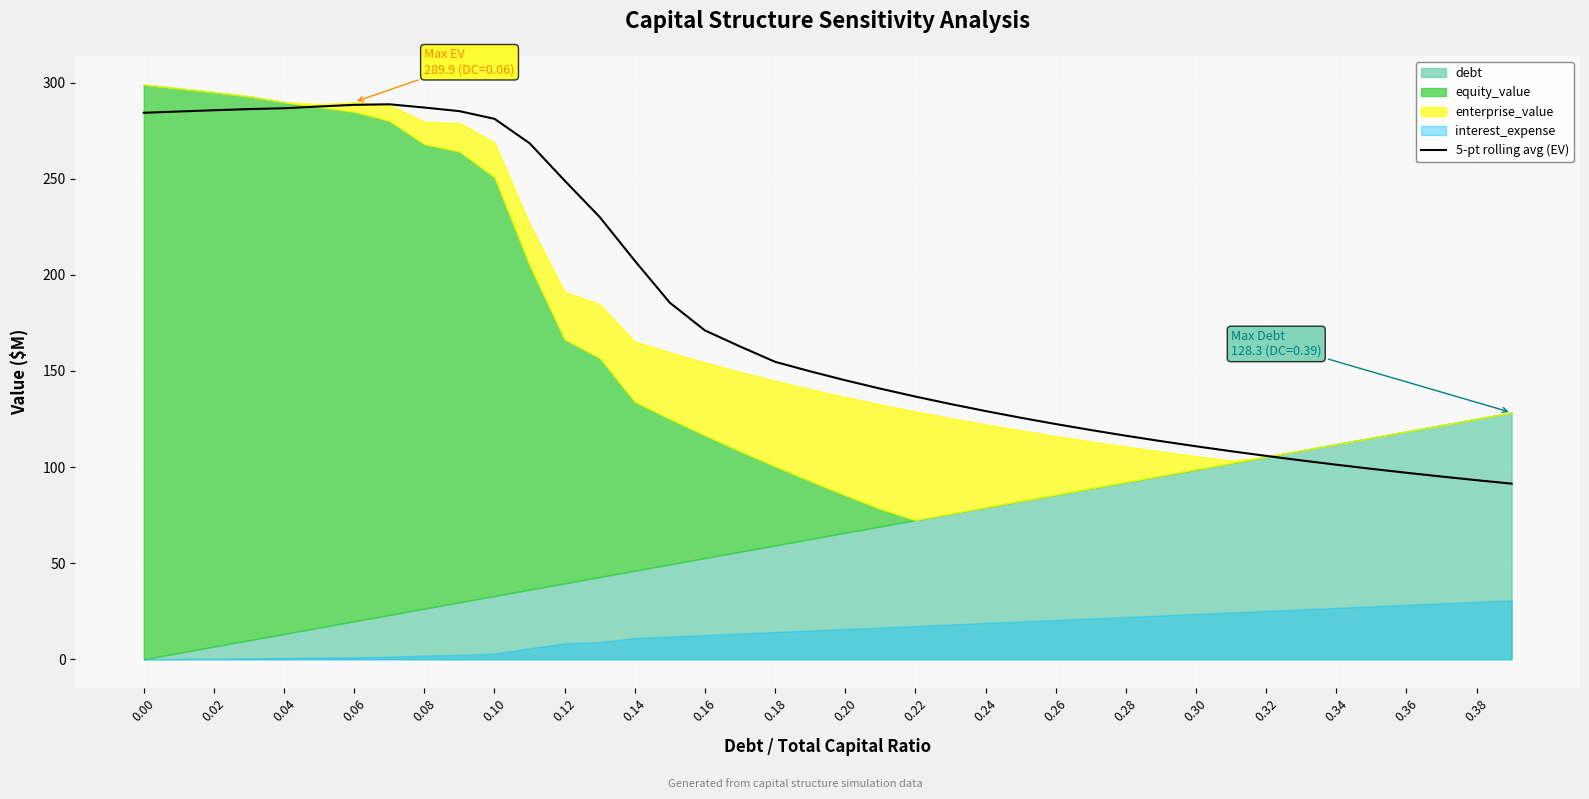

What is the highest value of the 5-pt rolling avg (EV) series?

288.7